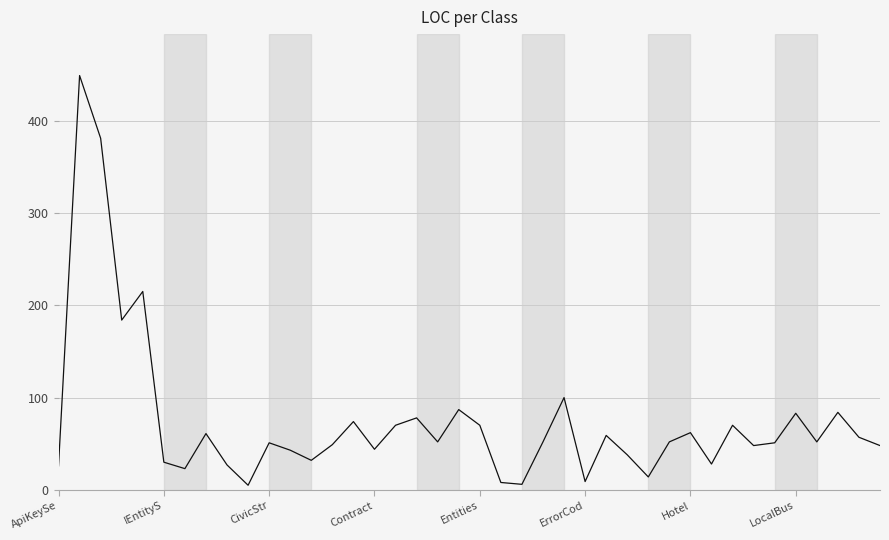

What is the difference between the maximum and minimum values?

444